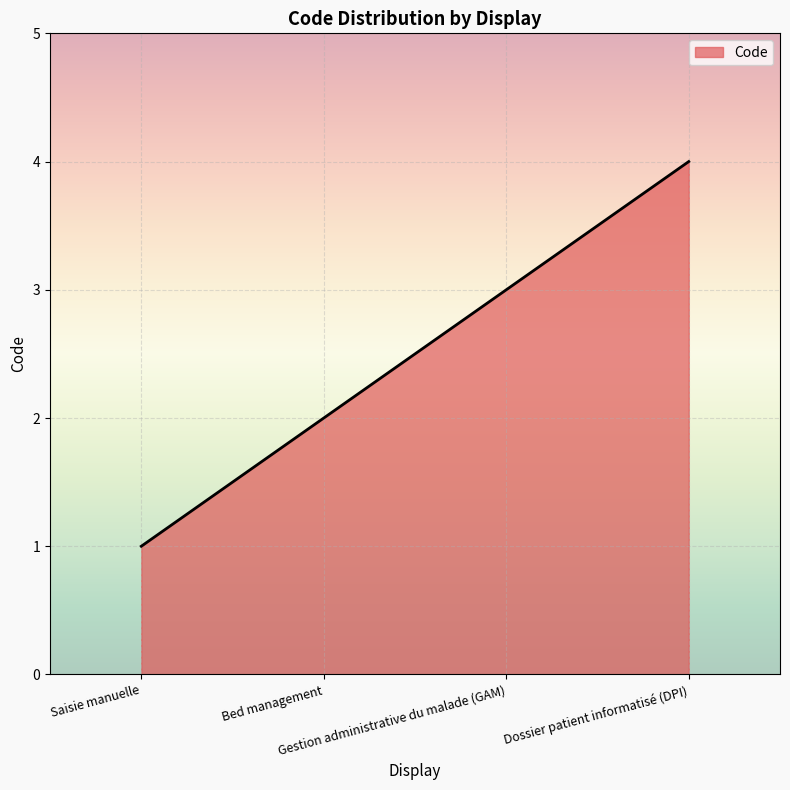

Count the number of data series in this chart.

1